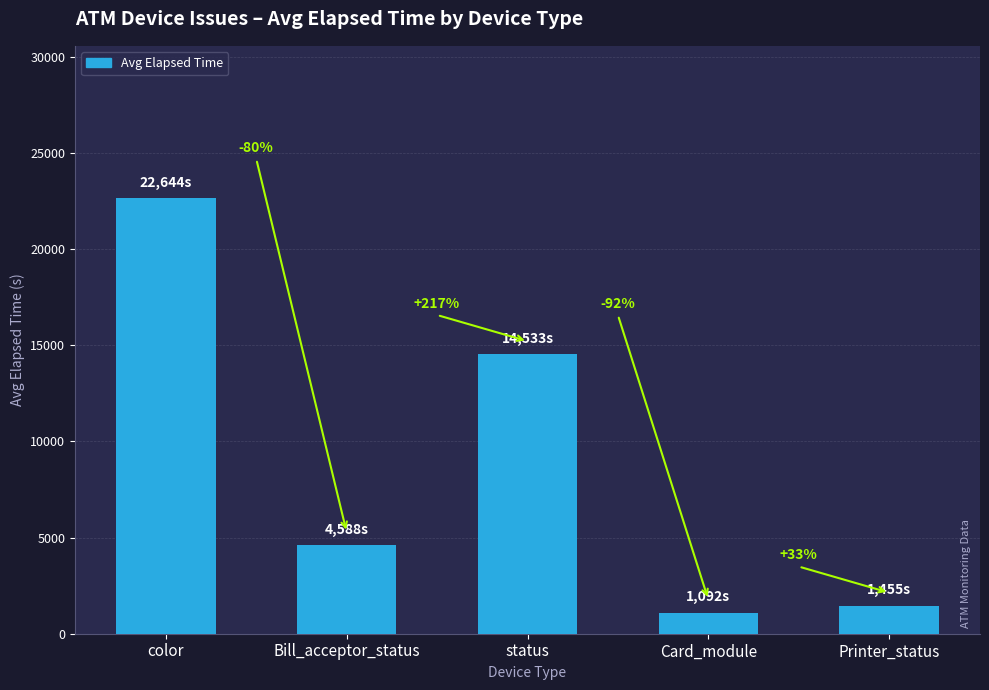

Where does the data first go above 4588?

color